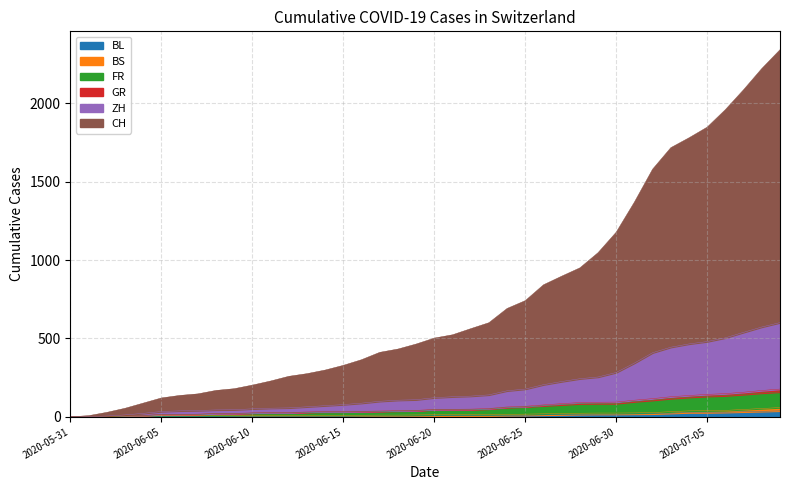

Does the chart have visible grid lines?

Yes